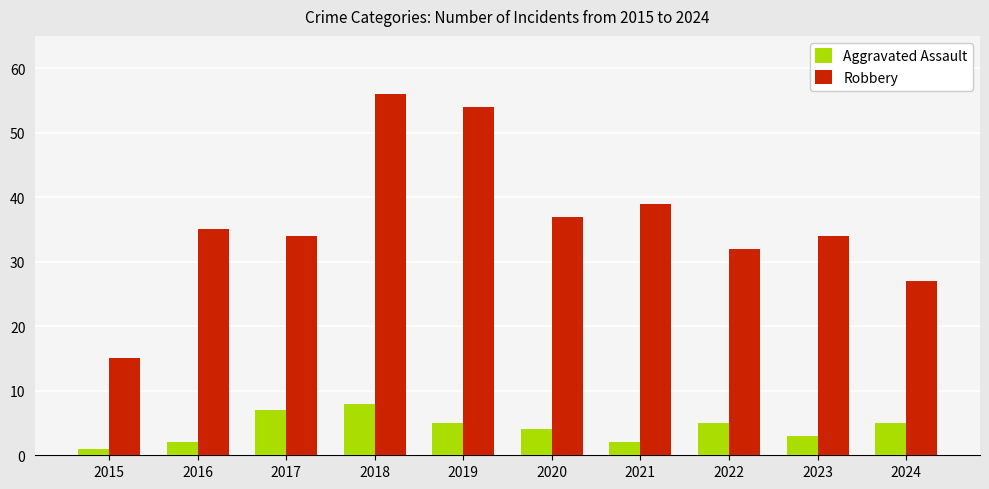

Reading left to right, what are all the values shown in this chart?

Aggravated Assault: 2015=1	2016=2	2017=7	2018=8	2019=5	2020=4	2021=2	2022=5	2023=3	2024=5
Robbery: 2015=15	2016=35	2017=34	2018=56	2019=54	2020=37	2021=39	2022=32	2023=34	2024=27